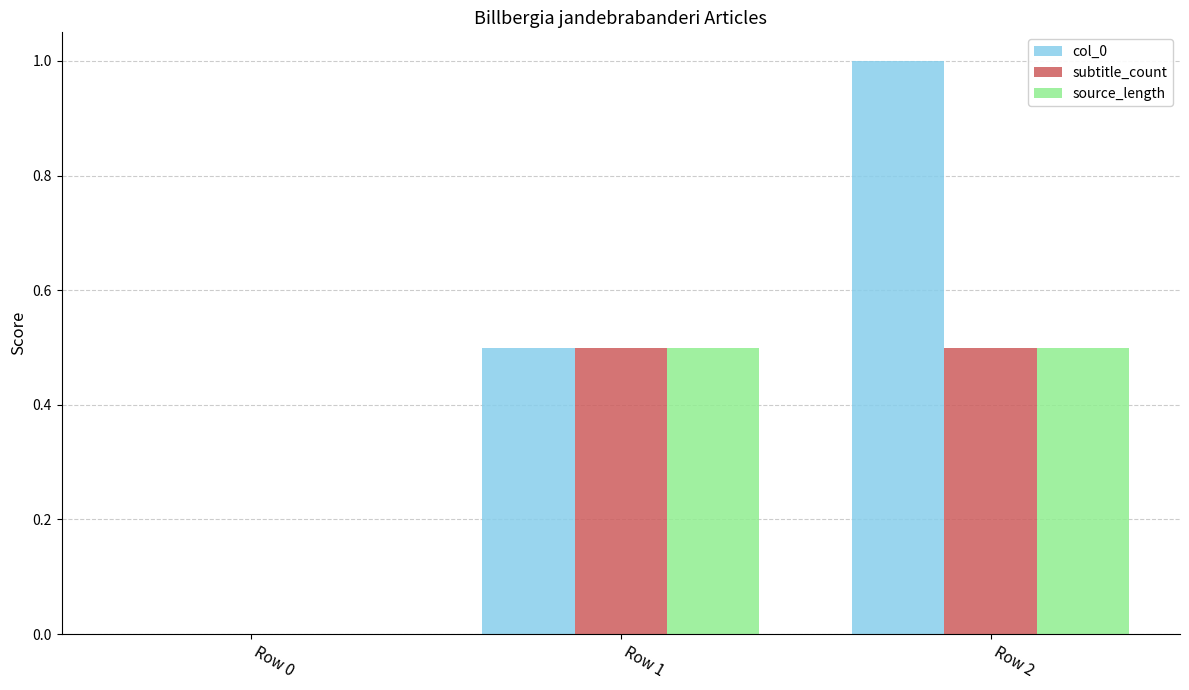

How many col_0 values are between 0 and 1?

3